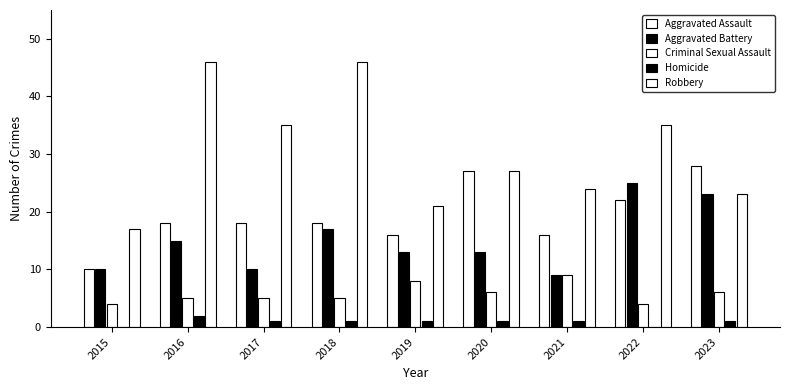

Are the bars horizontal?

No